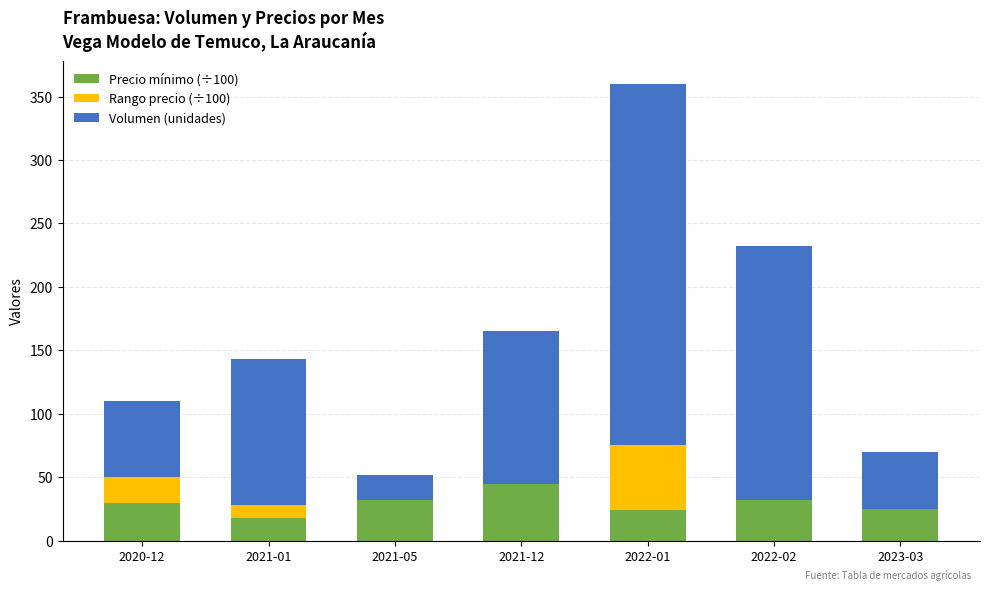

Which category has the highest value in the Precio mínimo (÷100) series?

2021-12